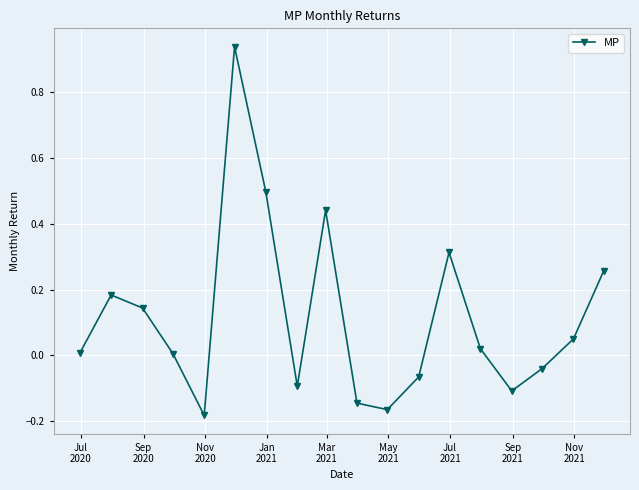

What is the difference between the second highest and minimum values?

0.7